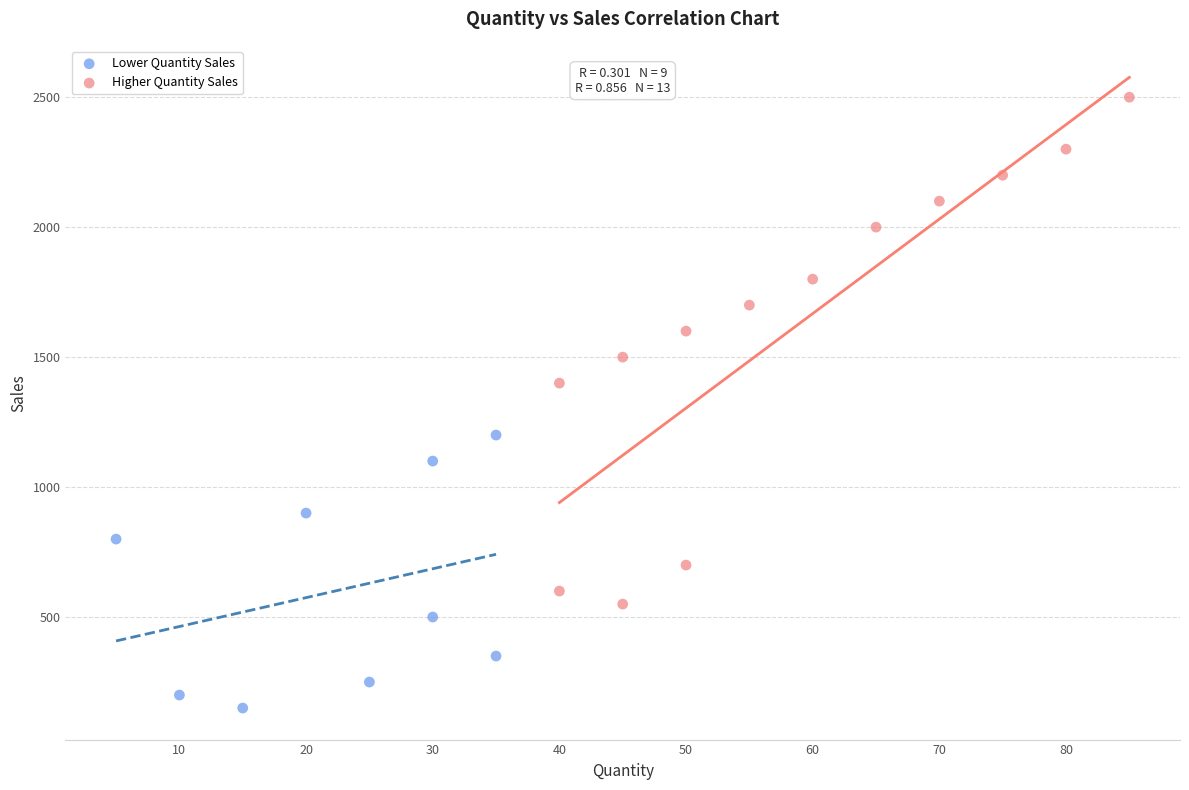

Which series reaches the maximum Y coordinate?

Higher Quantity Sales